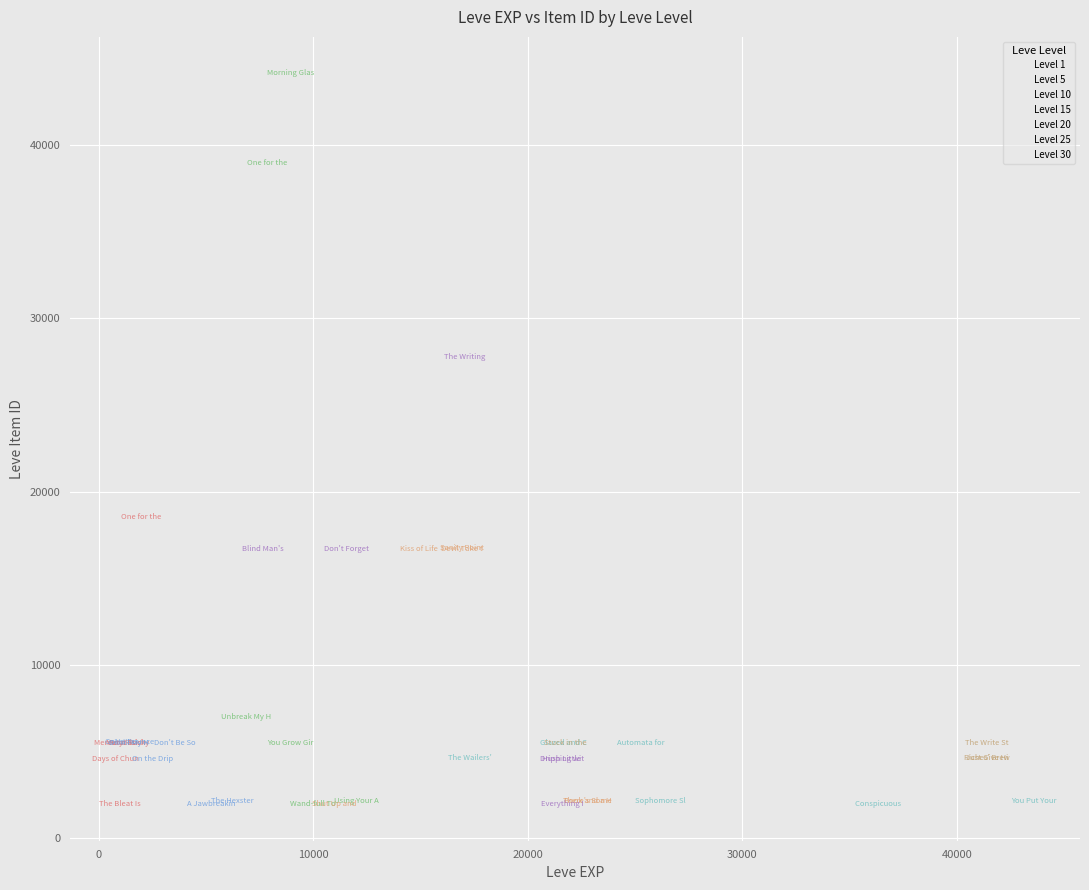

Which series has the largest Y range (max minus min)?

Level 10